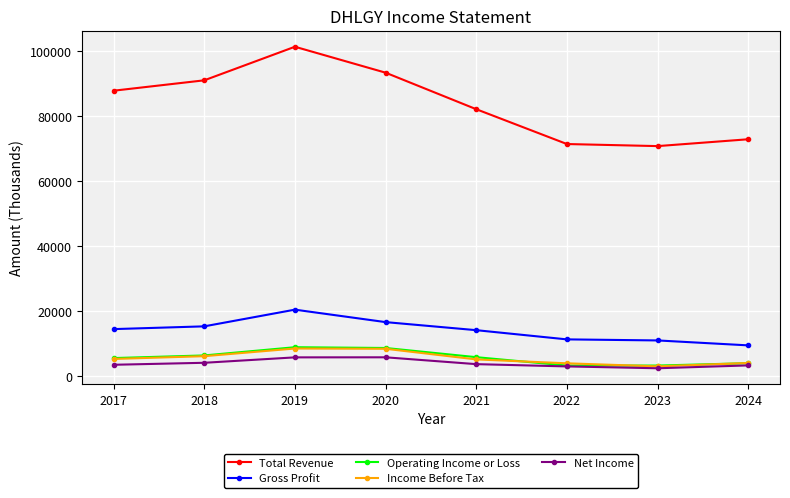

How many intersections are there between Operating Income or Loss and Income Before Tax?

3